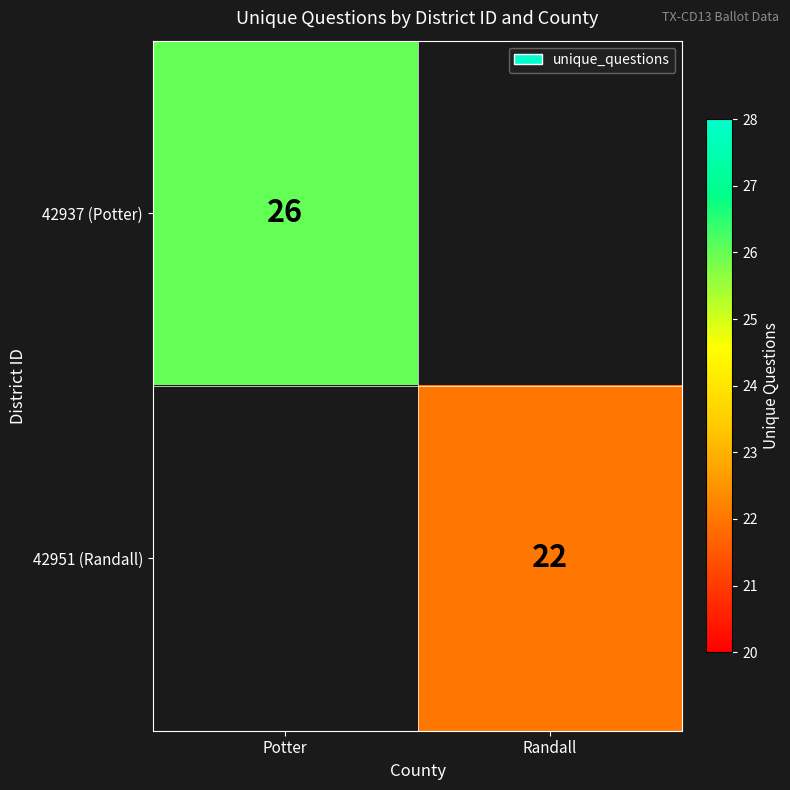

True or false: 42951 (Randall) has a value of 22 at Randall.

True